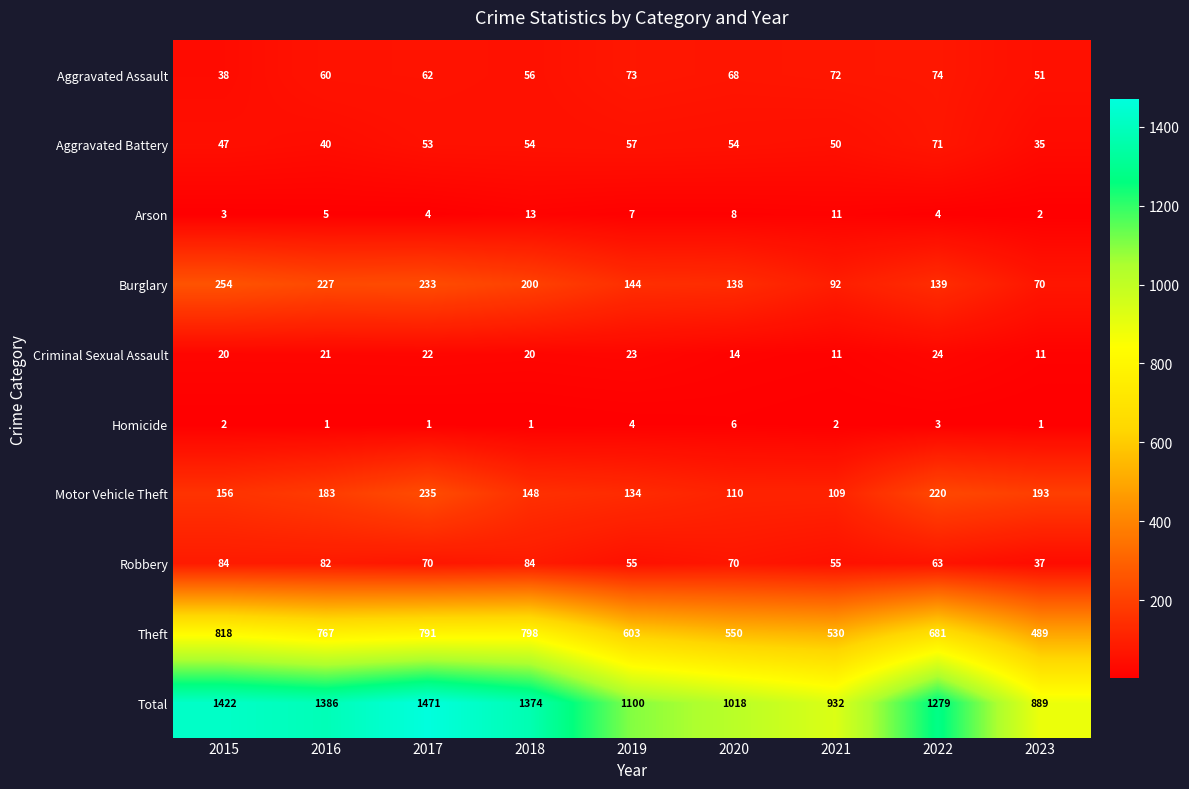

What is the difference between the maximum and minimum values in the Arson series?

11